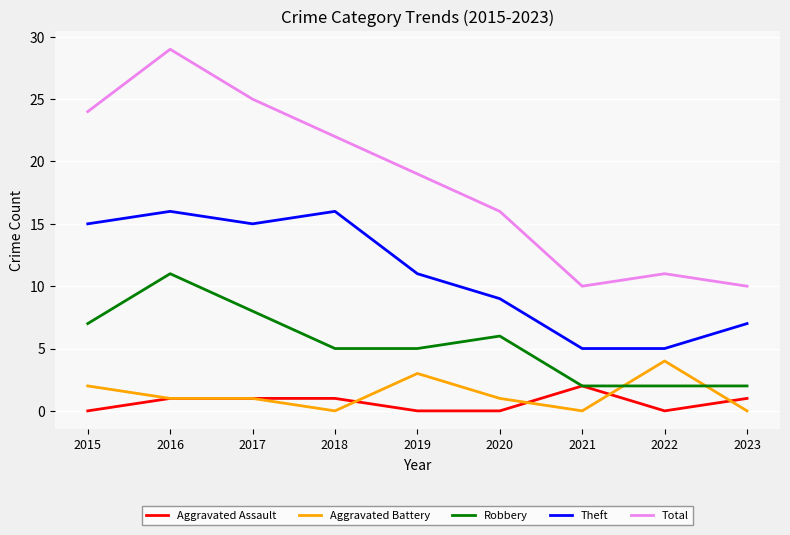

What is the sum of all Total values?

166